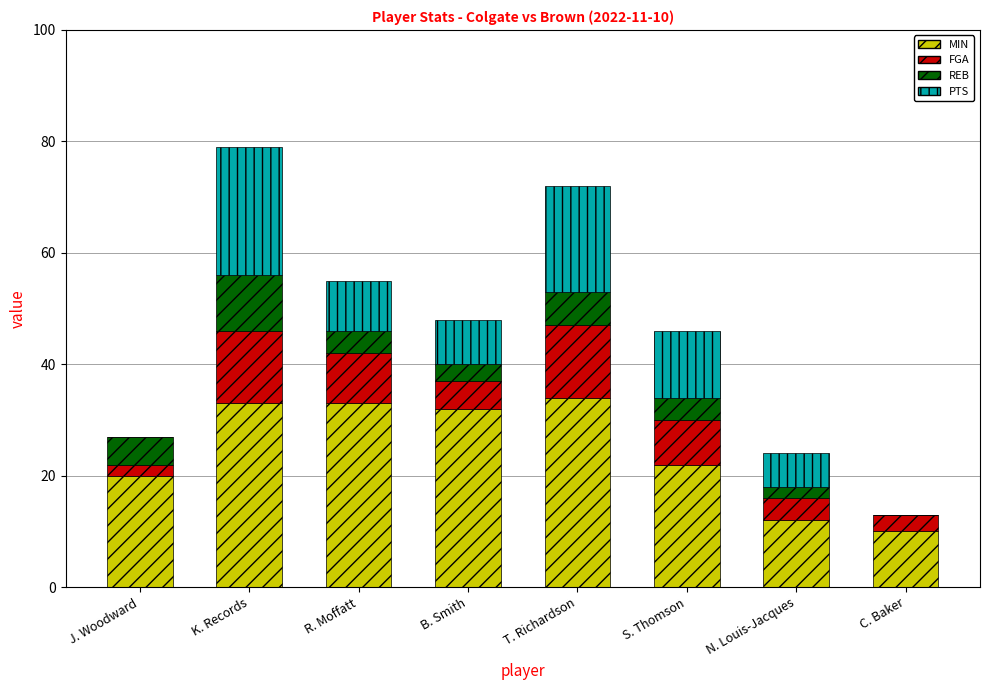

What is the total value across all series at T. Richardson?

72